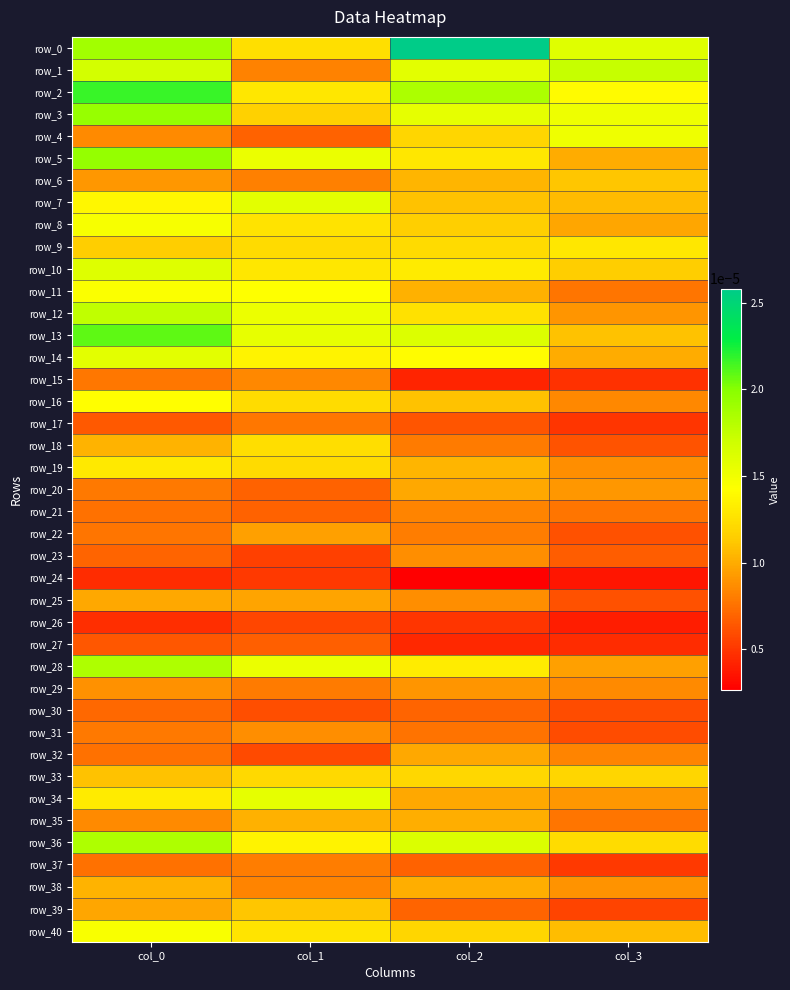

At which category is the sum across all series the highest?

col_0